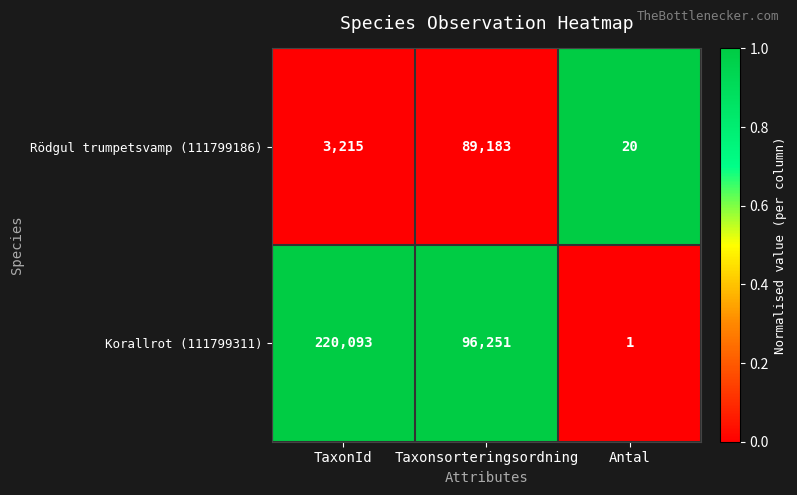

Rank the series by their maximum value, from lowest to highest.

Rödgul trumpetsvamp (111799186), Korallrot (111799311)